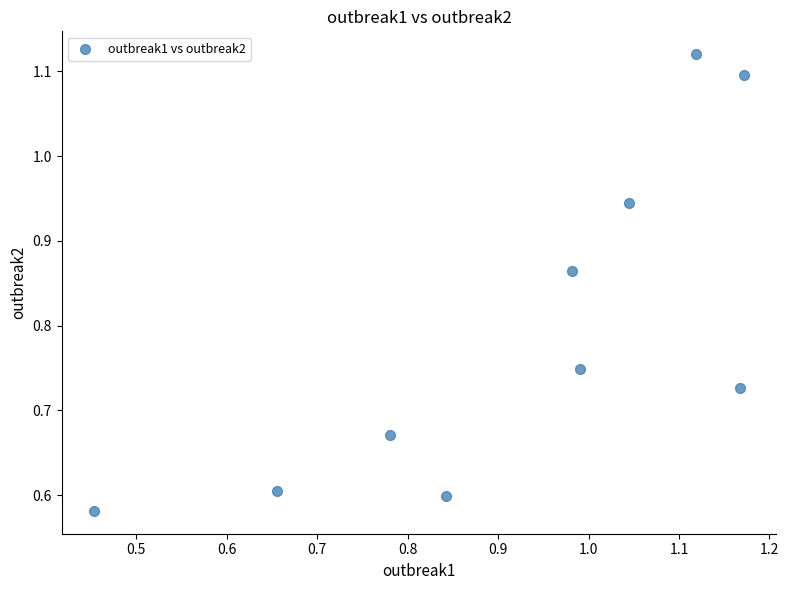

What is the average Y value?

0.8